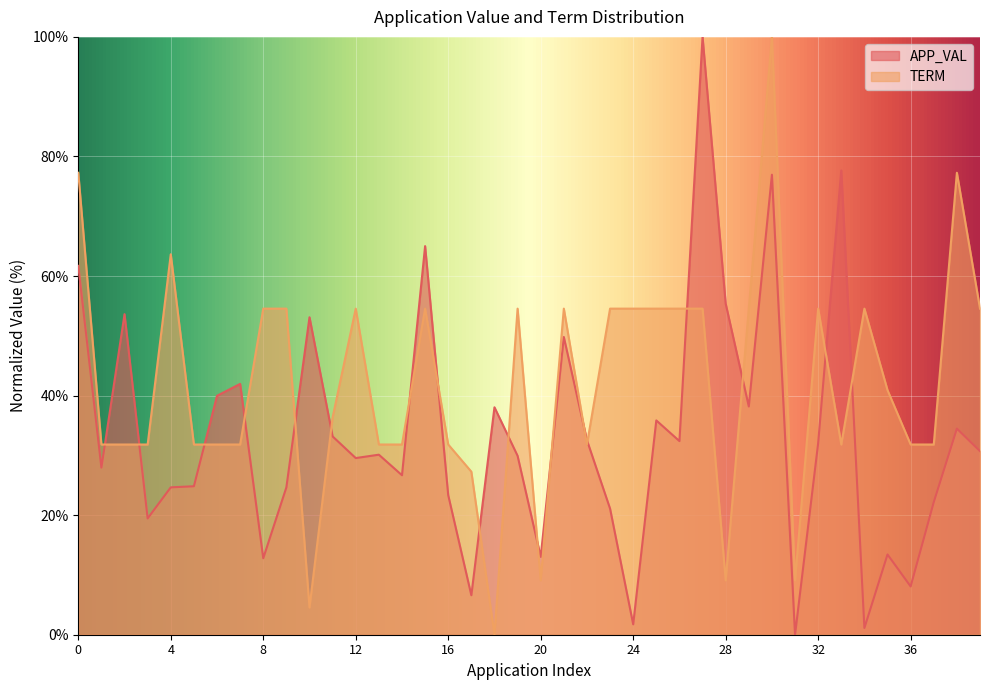

In TERM, how many points are higher than both neighbors (excluding endpoints)?

9